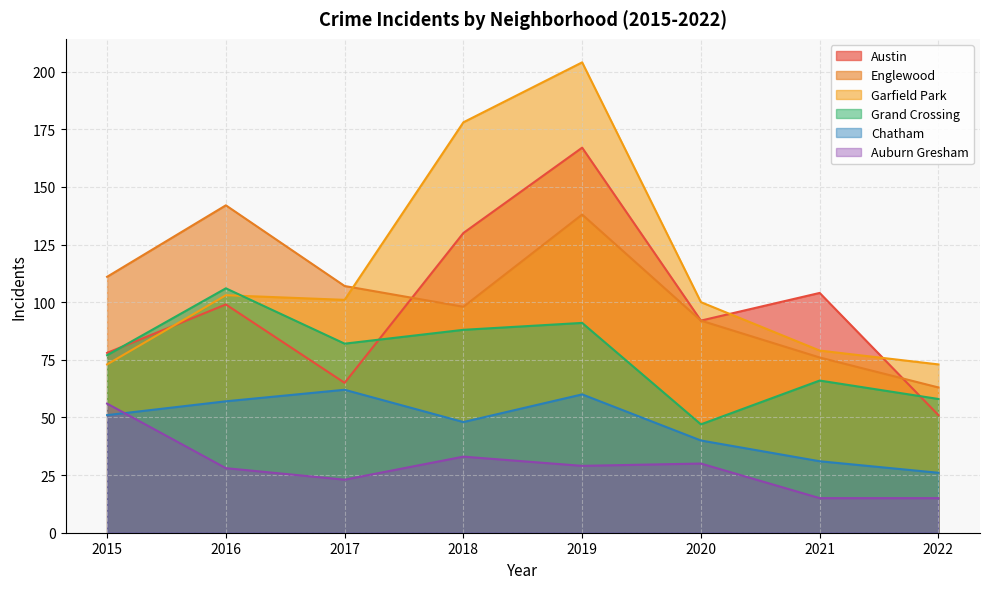

Where is Garfield Park nearest to the value 138?

2016